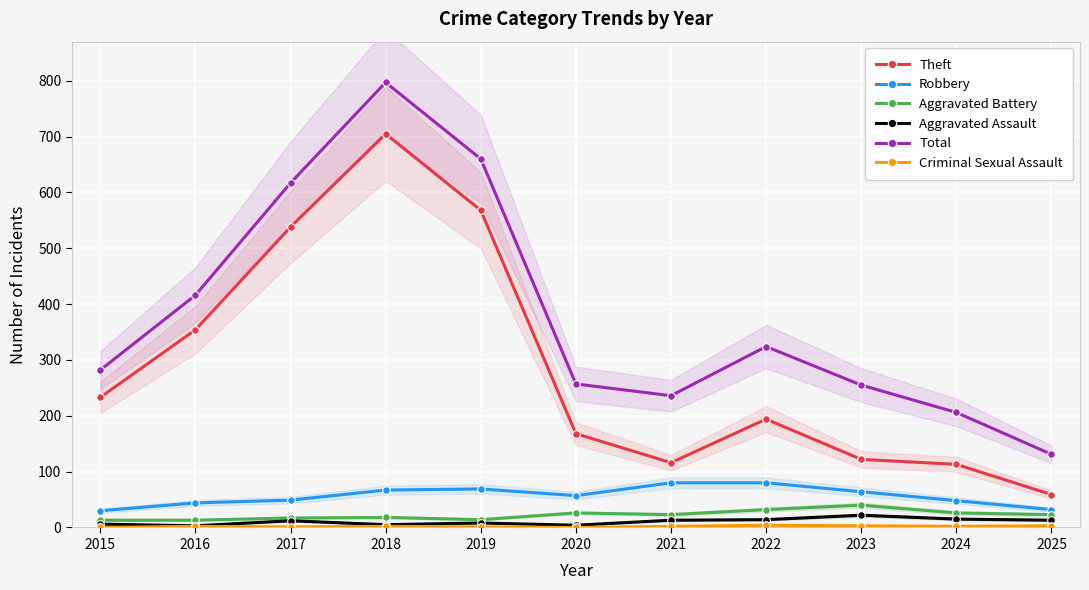

The value of Theft at 2025 is 59. True or false?

True